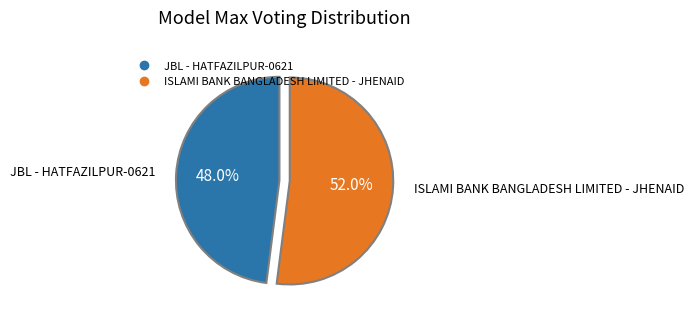

Between ISLAMI BANK BANGLADESH LIMITED - JHENAID and JBL - HATFAZILPUR-0621, which is larger?

ISLAMI BANK BANGLADESH LIMITED - JHENAID